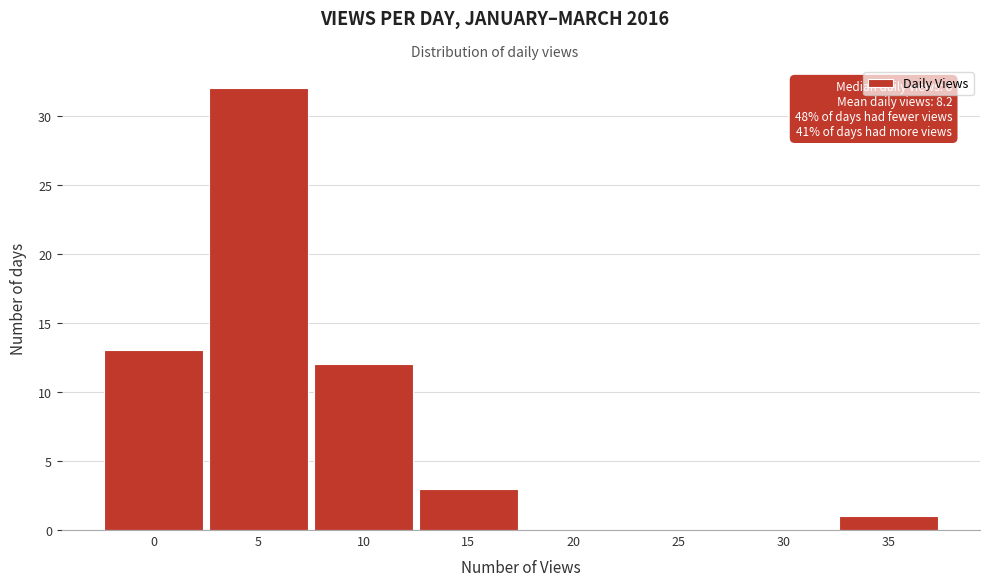

Reading left to right, extract all data points from this chart.

0=13	5=32	10=12	15=3	20=0	25=0	30=0	35=1